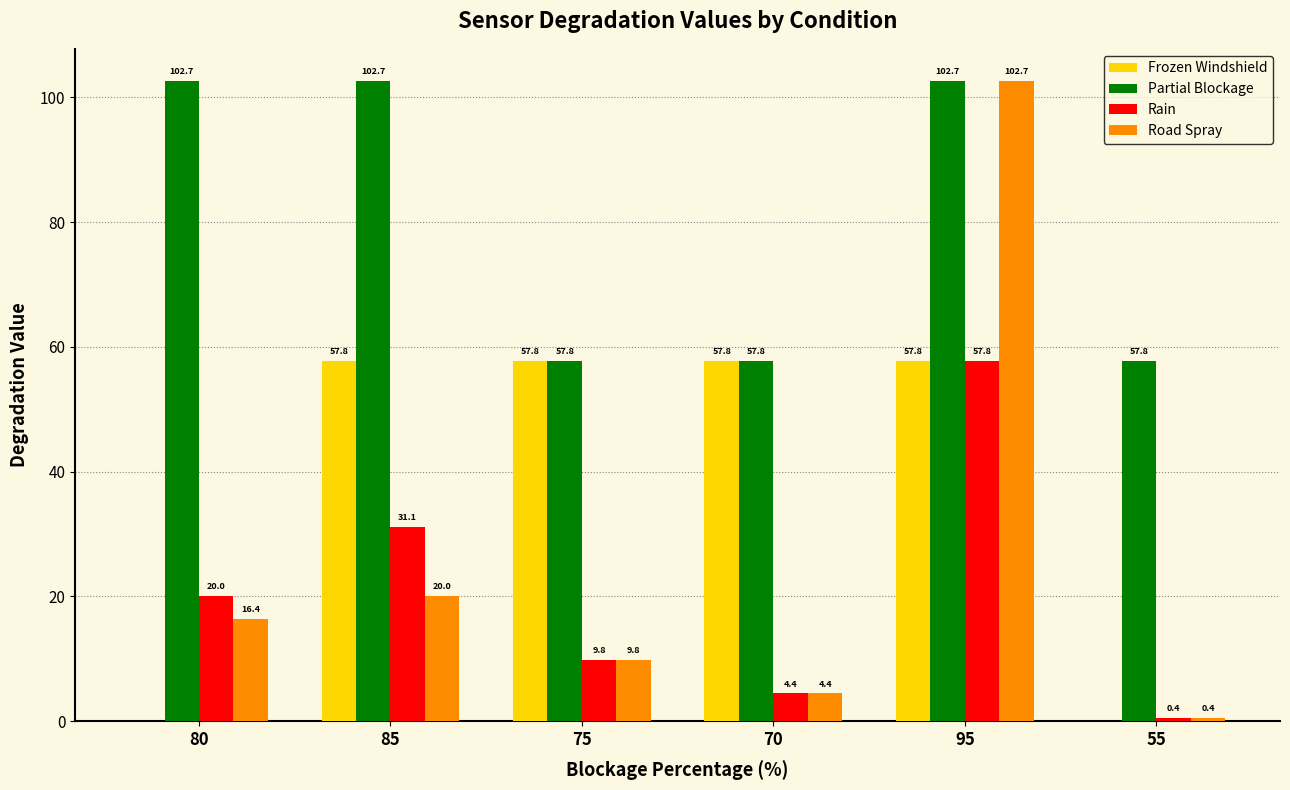

What value does the Road Spray series have at 70?

4.4